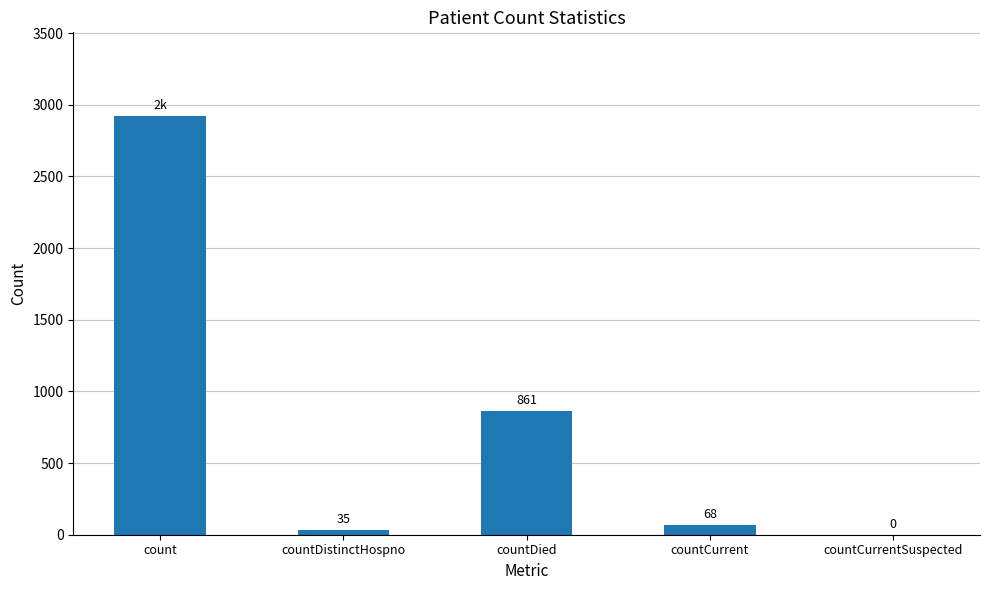

Where is the data nearest to the value 1460?

countDied